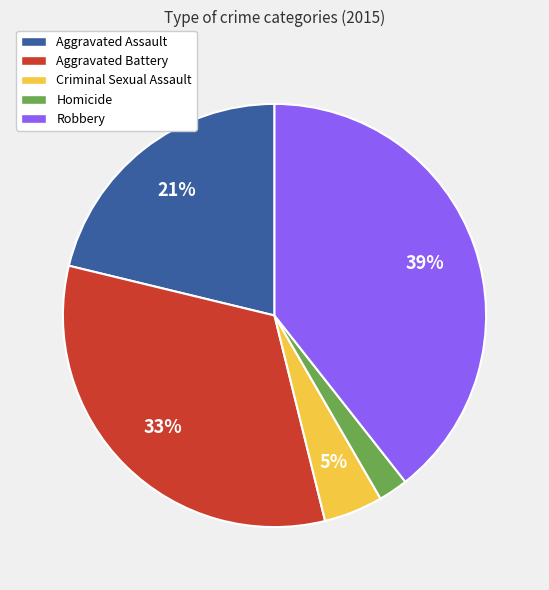

Which slice is the smallest?

Homicide